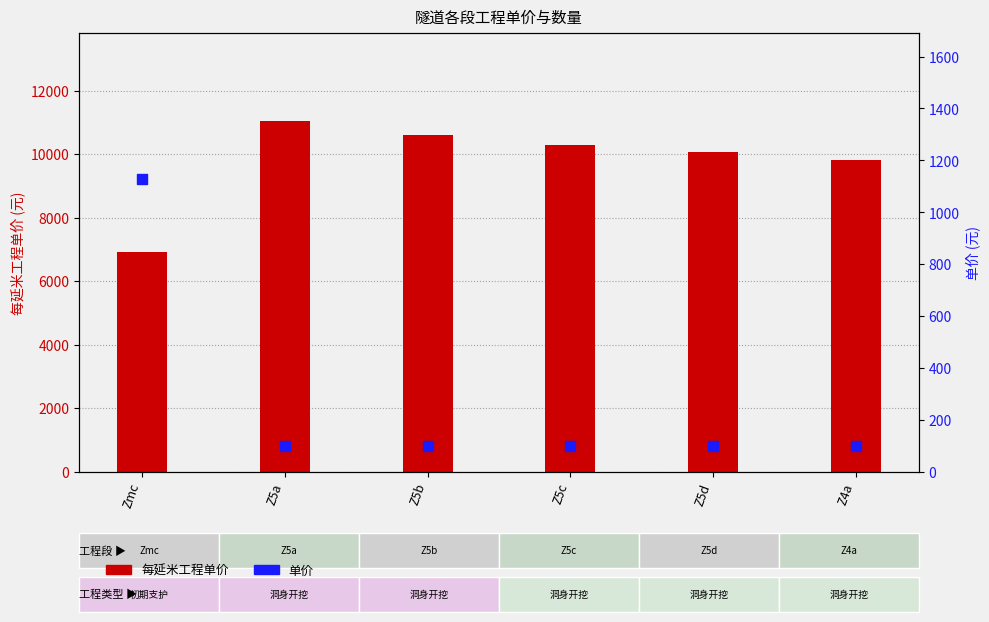

Which series has the largest total across all categories?

每延米工程单价